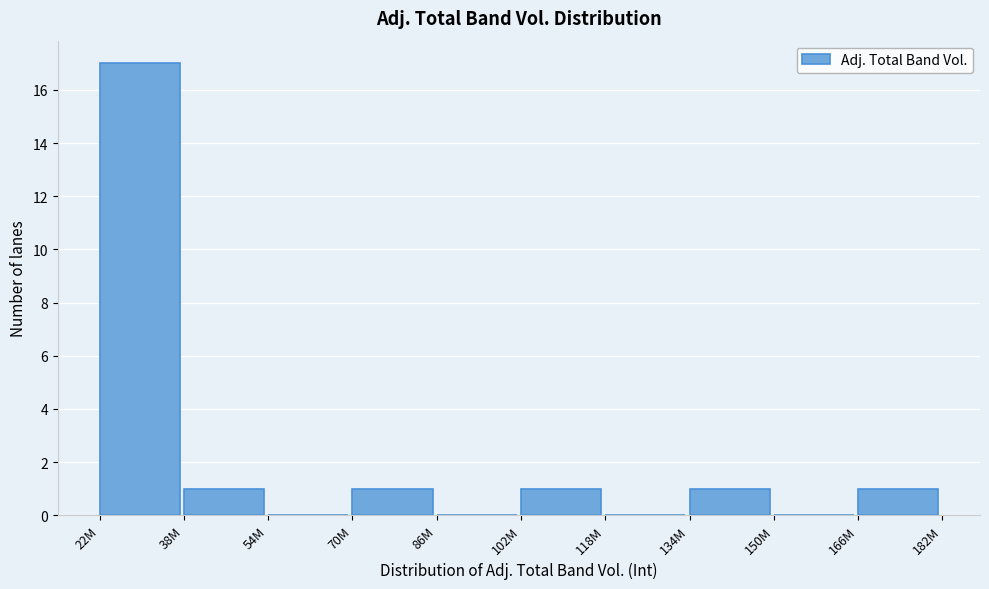

Reading left to right, list all the values displayed in this chart.

22M=17	38M=1	54M=0	70M=1	86M=0	102M=1	118M=0	134M=1	150M=0	166M=1